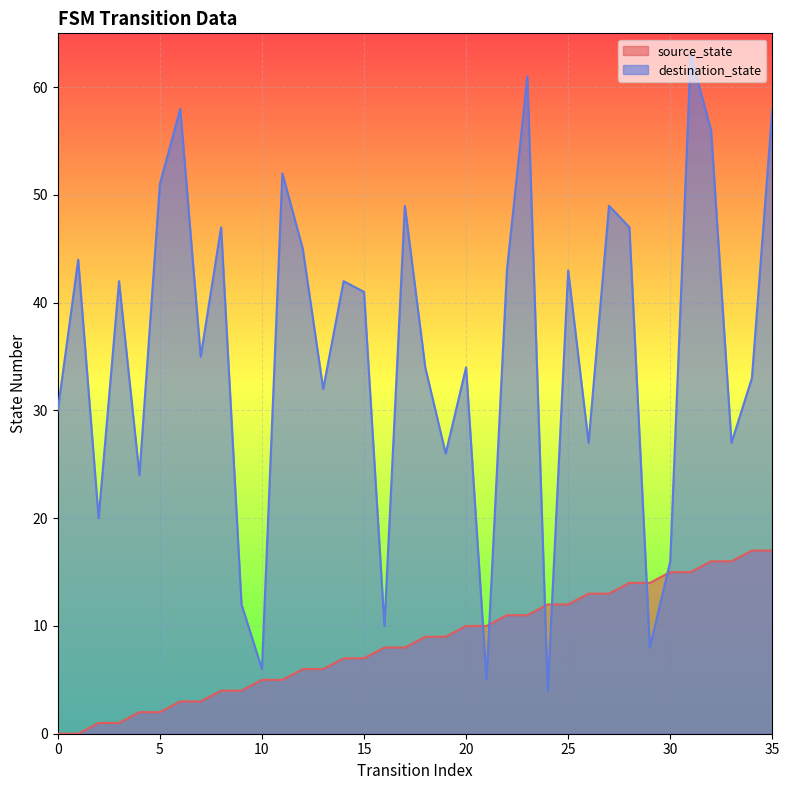

True or false: source_state has more than 2 points higher than both neighbors.

False